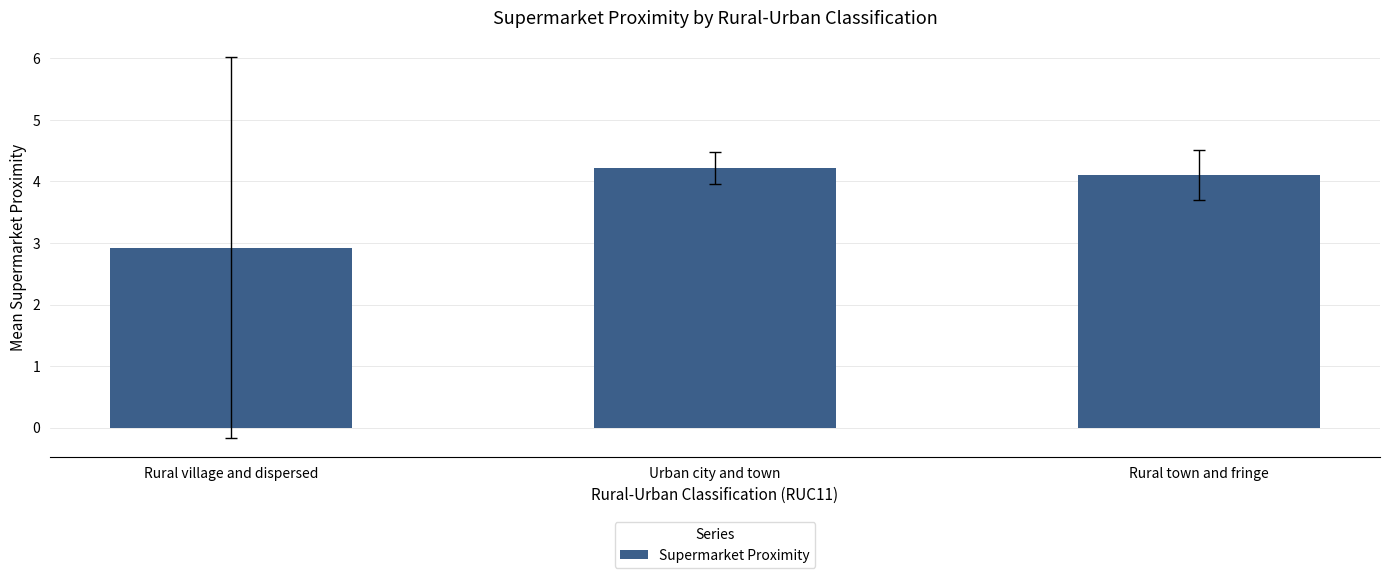

What value does the data have at Rural town and fringe?

4.1